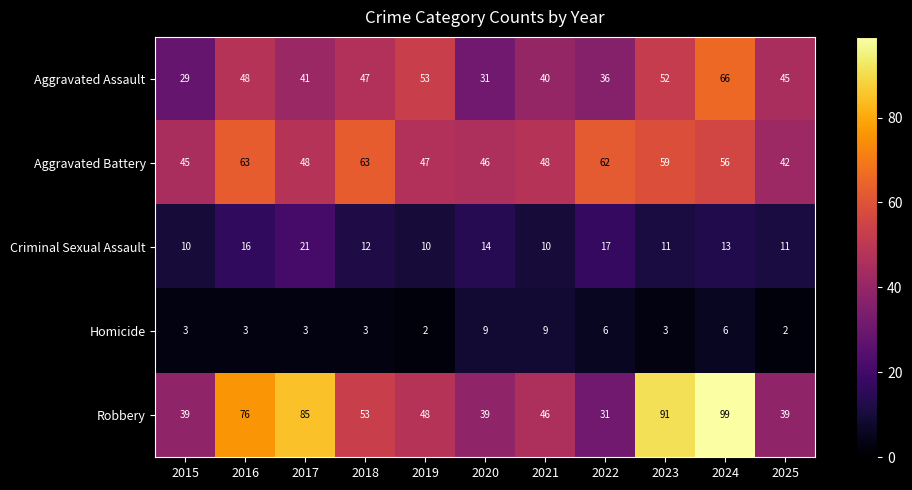

Count the Homicide values in the range 3 to 6.

7